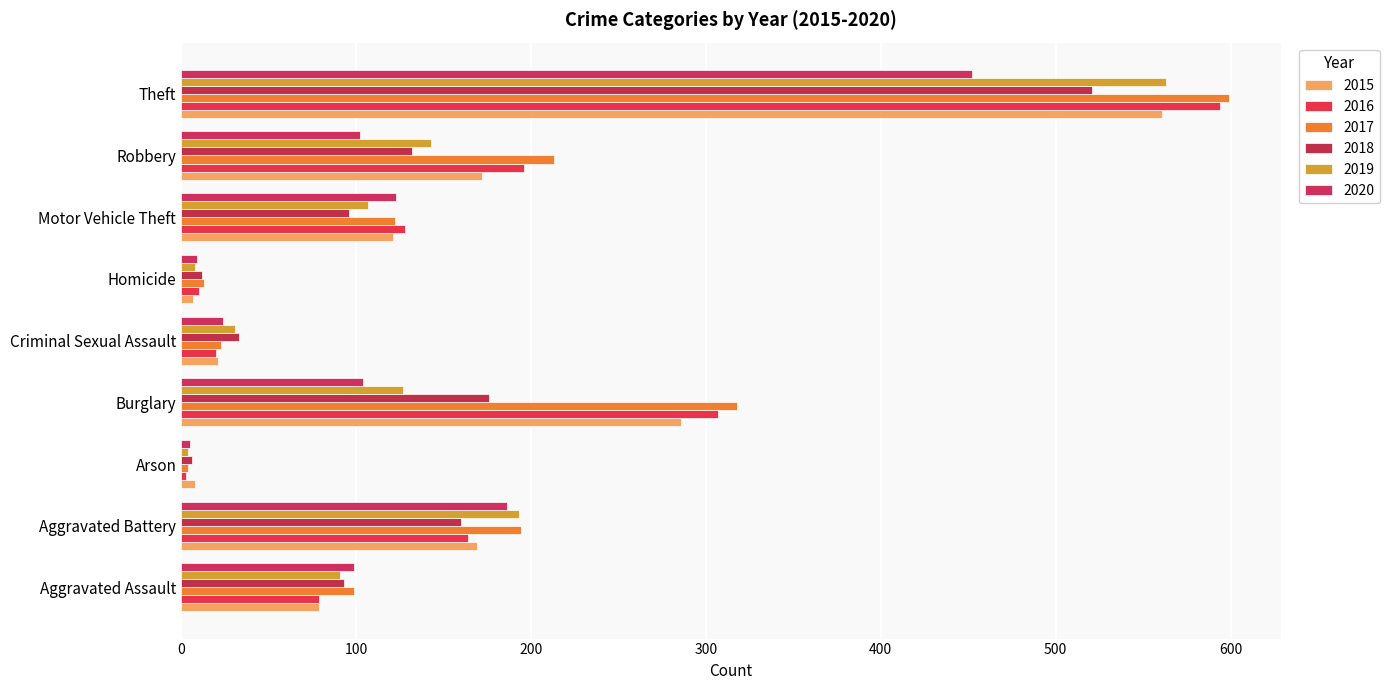

True or false: 2017 has a value of 869 at Theft.

False